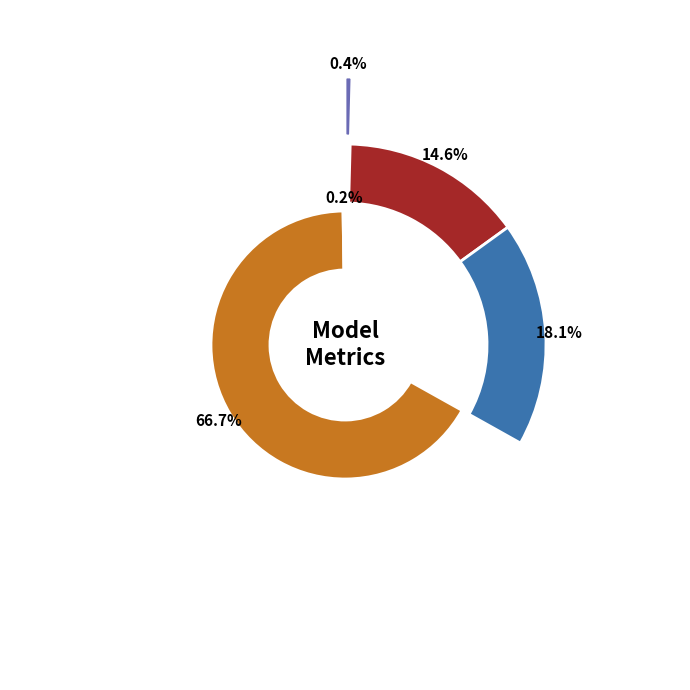

To the nearest percent, what is the combined percentage of Training Time and Inference Time?

67%